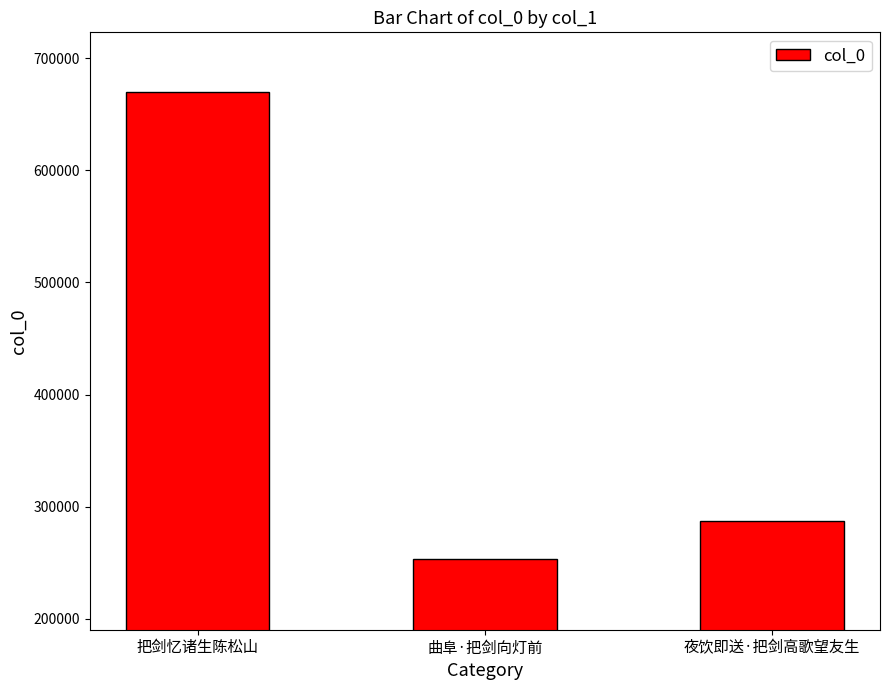

Rank the categories by value from lowest to highest.

曲阜·把剑向灯前, 夜饮即送·把剑高歌望友生, 把剑忆诸生陈松山